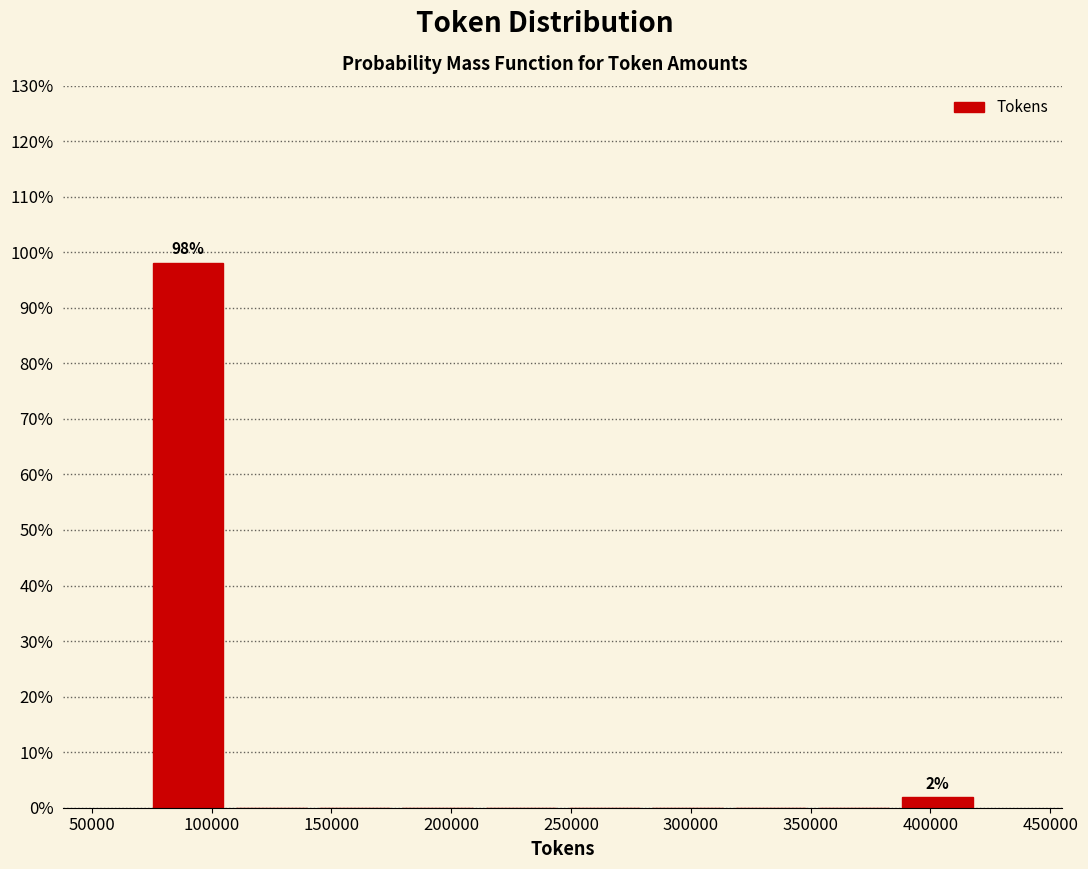

Over which range of the x-axis is the bar tallest?

75000 to 105000